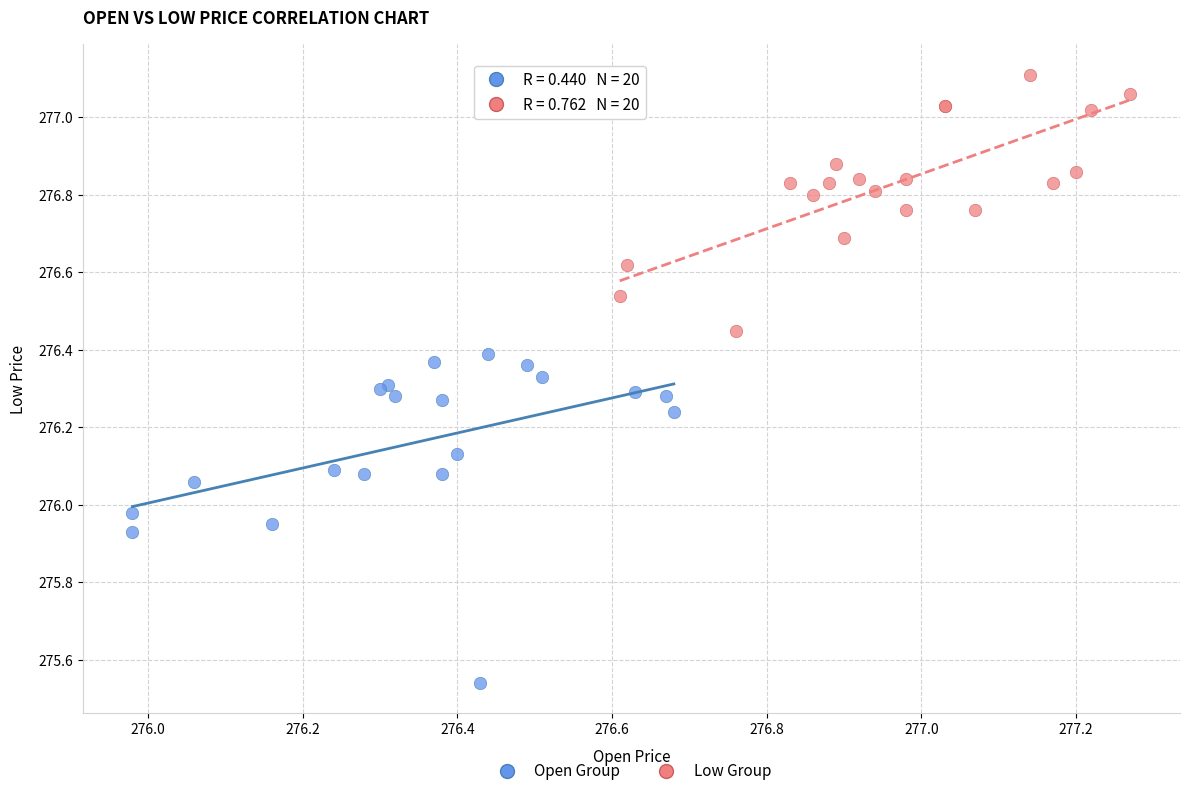

What are all the series names shown in the legend?

Open Group, Low Group